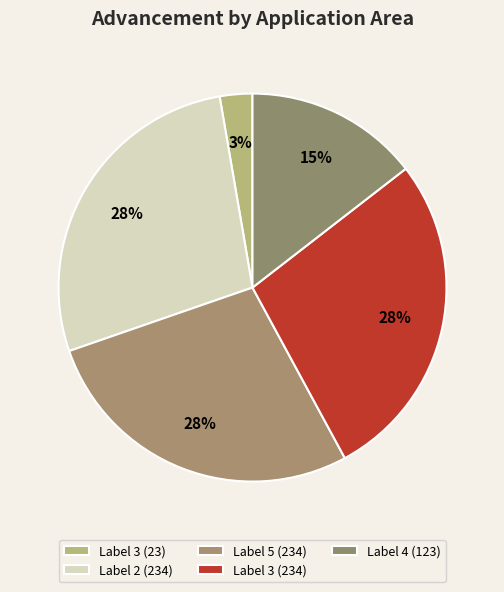

How many slices are in this pie chart?

5